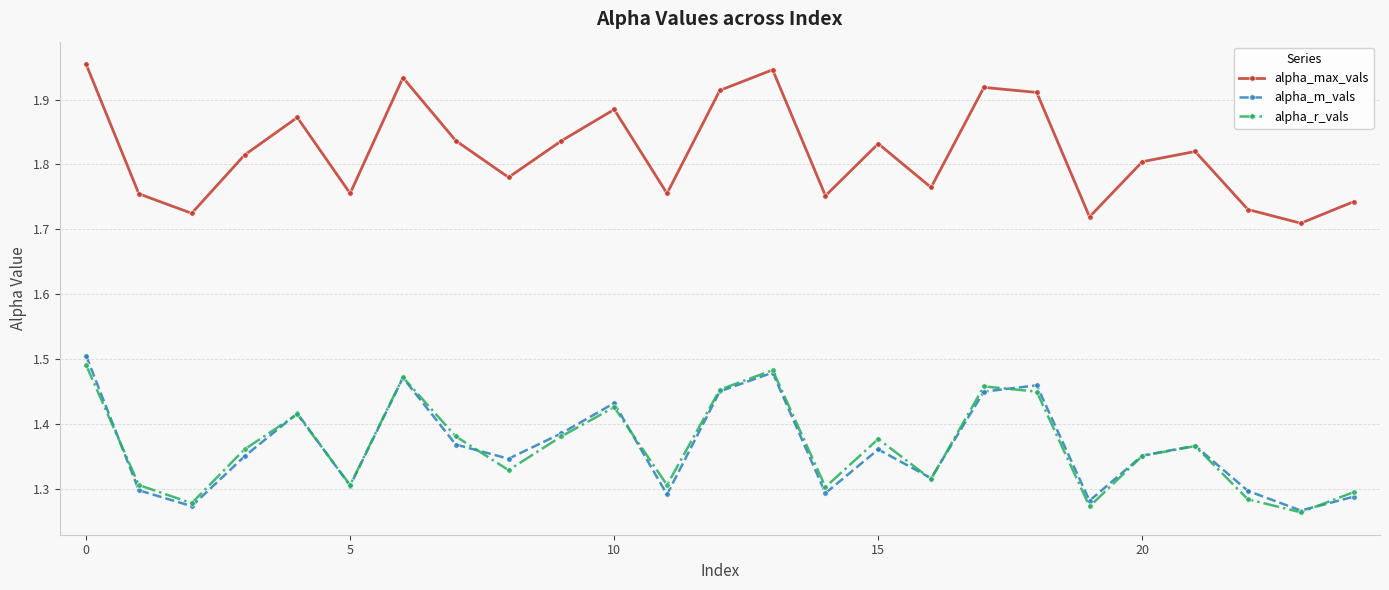

Which series has the largest total across all categories?

alpha_max_vals